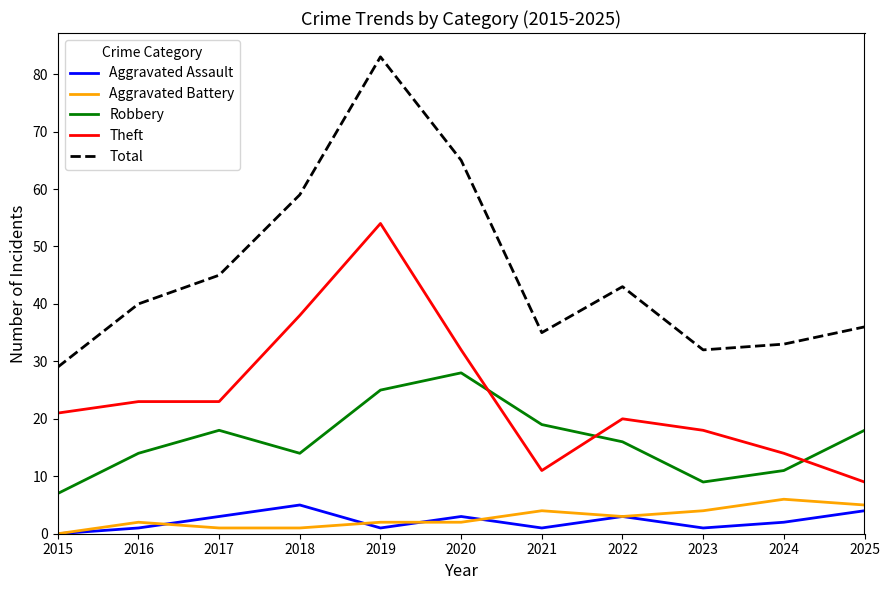

True or false: Aggravated Assault and Theft intersect in this chart.

False